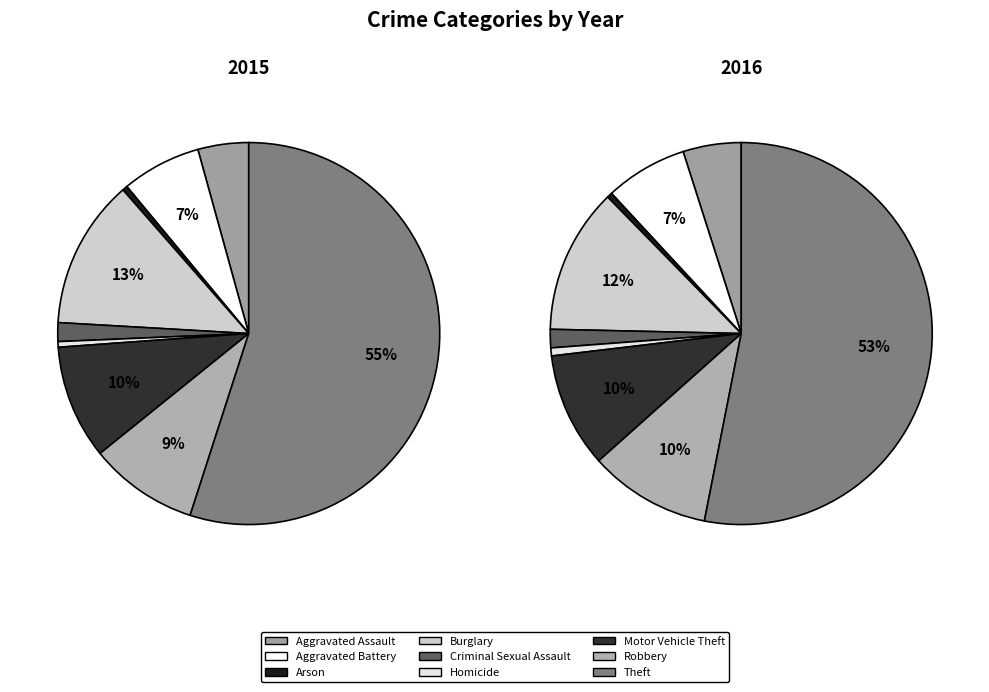

How many slices are in this pie chart?

9